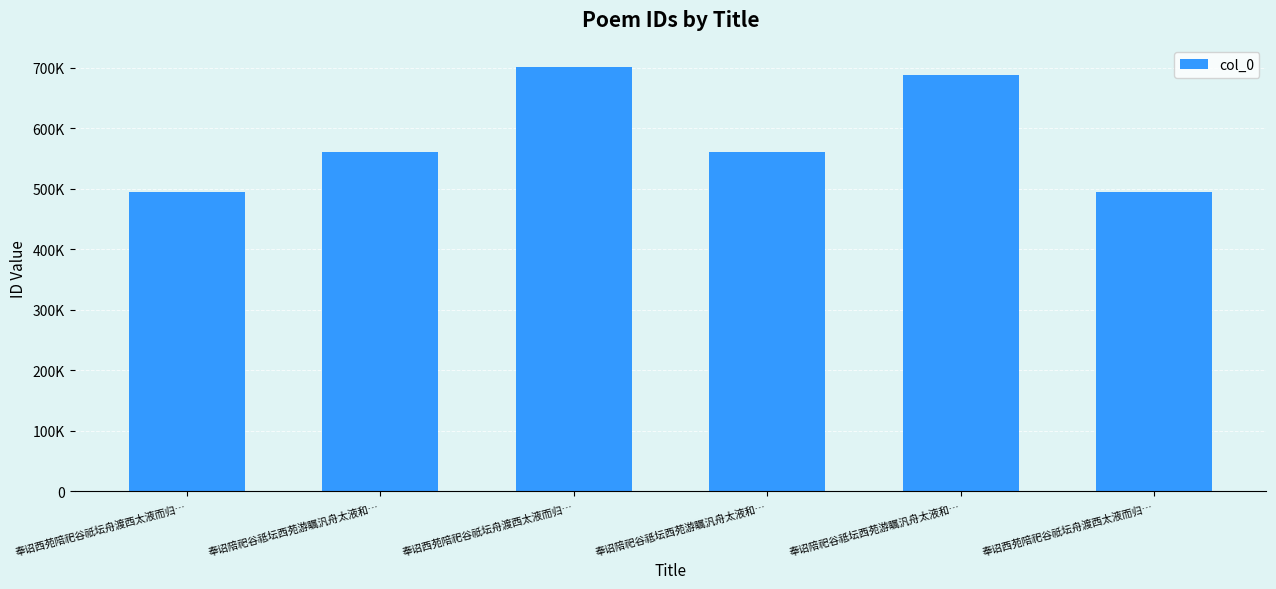

Are the bars horizontal?

No